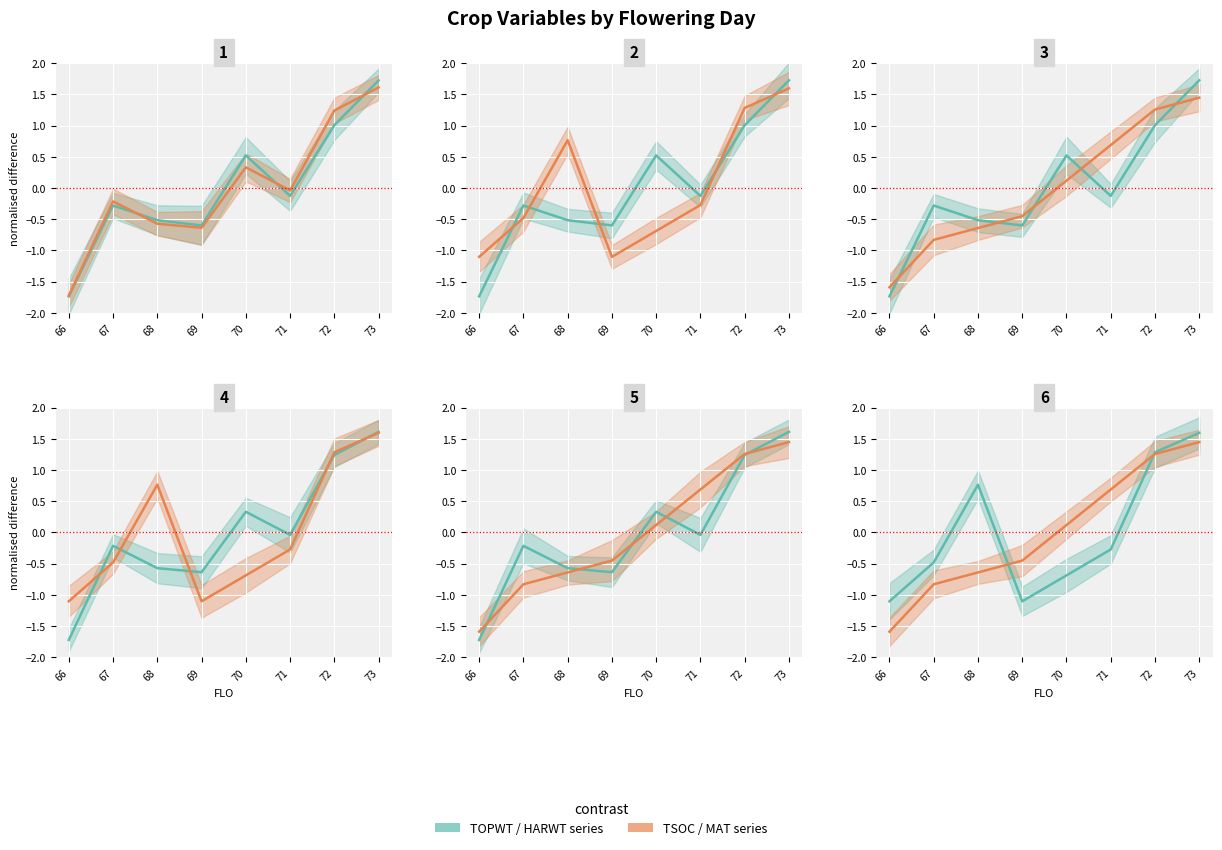

How many values in TSOC are above zero?

3